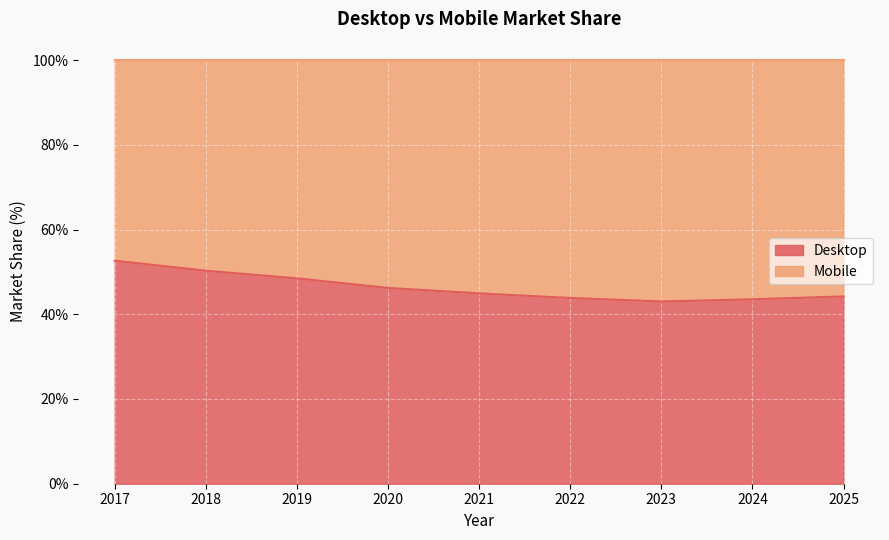

True or false: Desktop has a value of 18.1 at 2024.

False